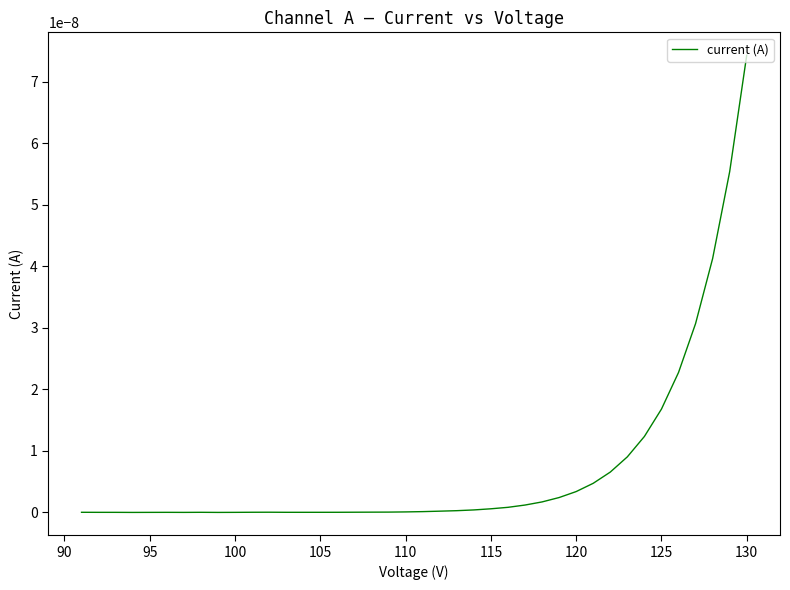

How many data points are less than 0?

6